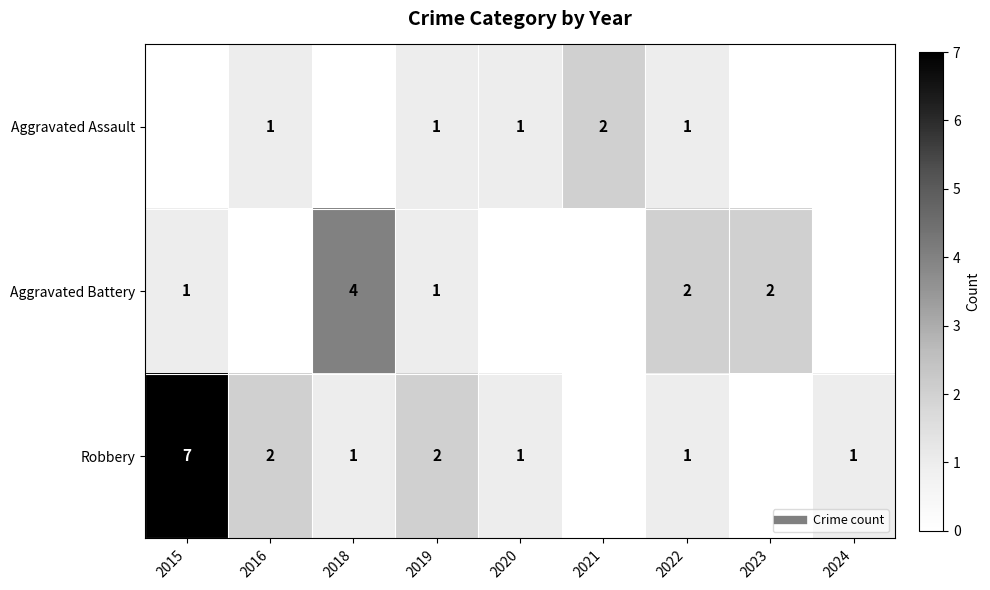

Between 2015 and 2022, which is larger?

2022